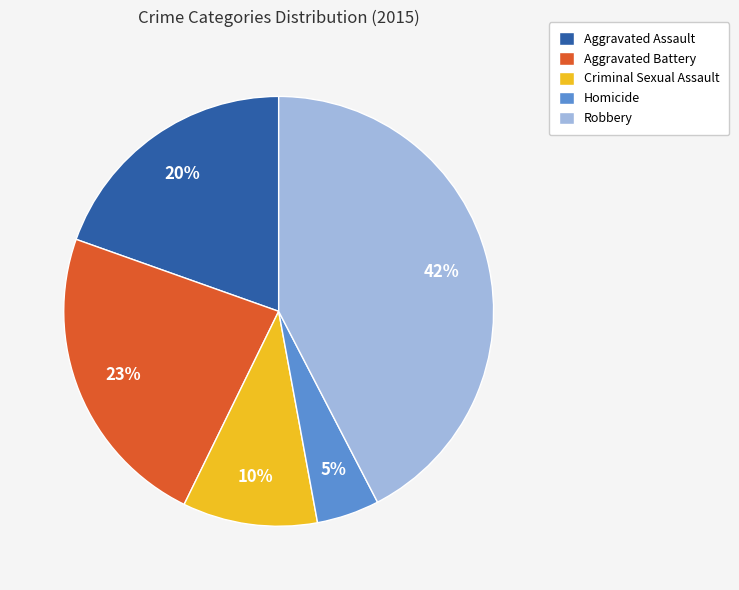

Do Robbery and Criminal Sexual Assault together represent more than half of the pie?

Yes